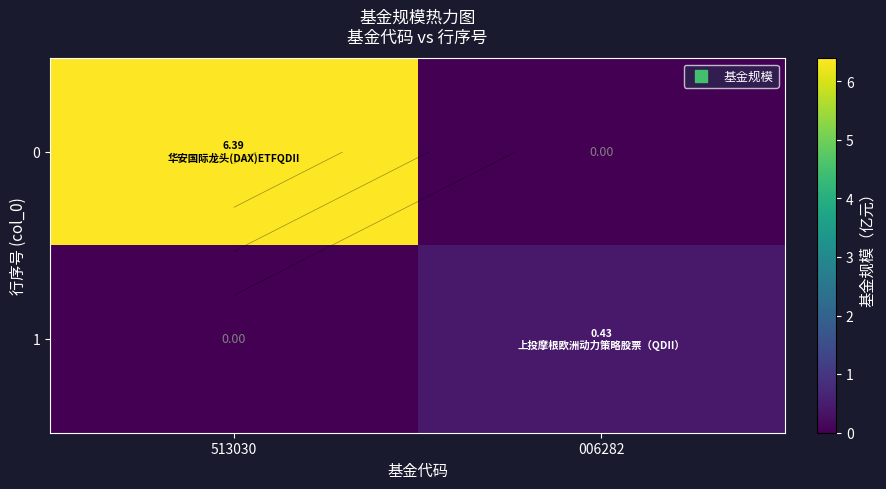

List the series in order of their peak value, highest first.

0, 1